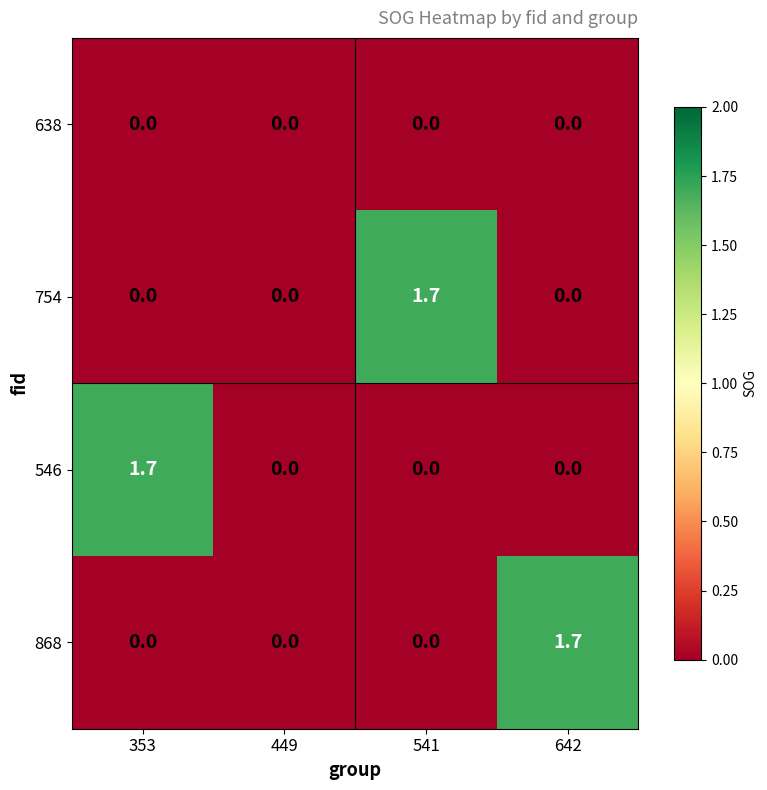

What is the total value across all series at 353?

1.7